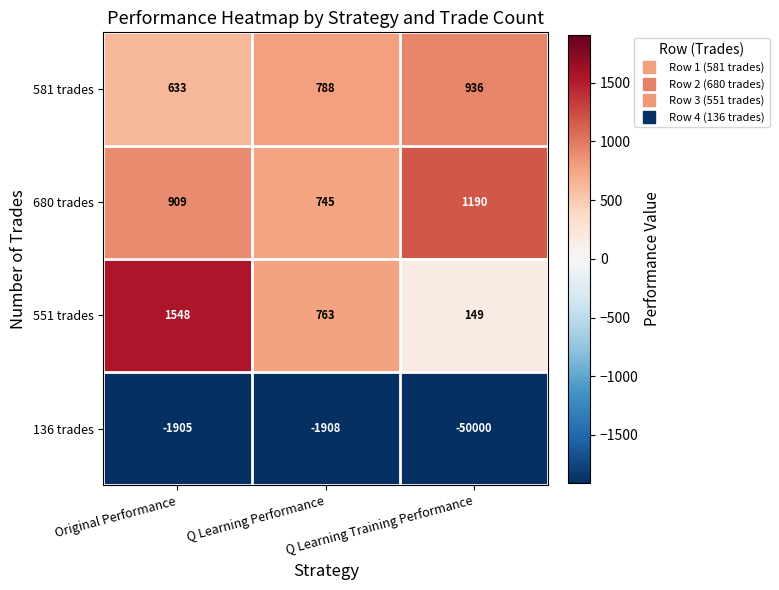

What is the sum of all 581 trades values?

2357